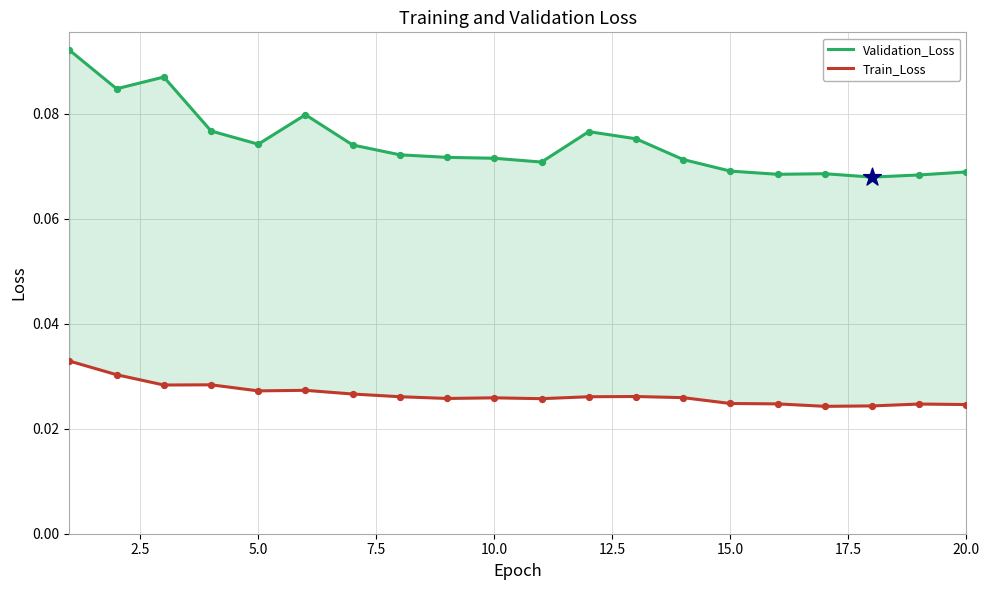

Which series reaches the minimum Y coordinate?

Train_Loss